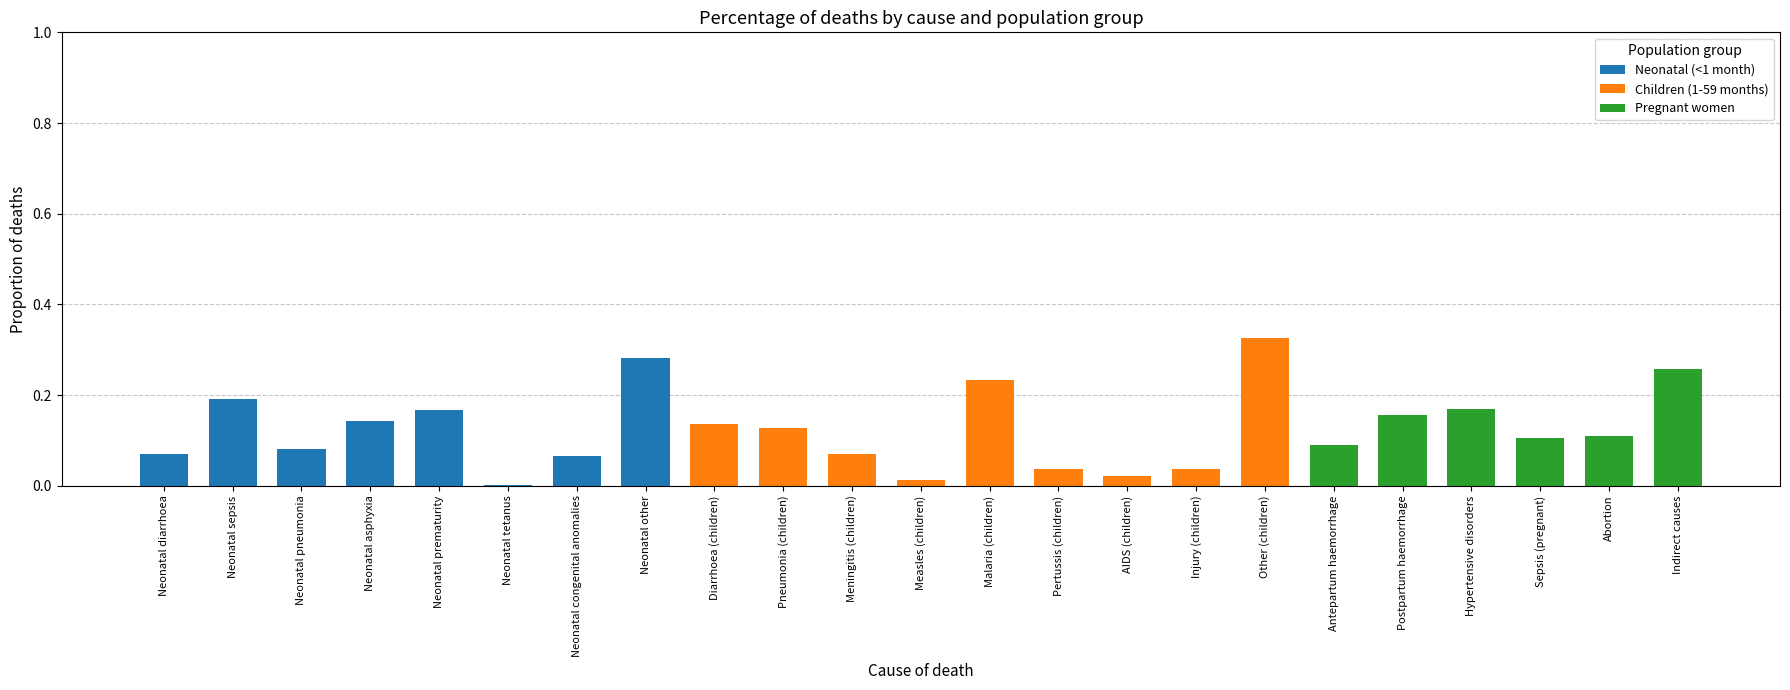

Which category has the highest value in the Neonatal (<1 month) series?

Neonatal other